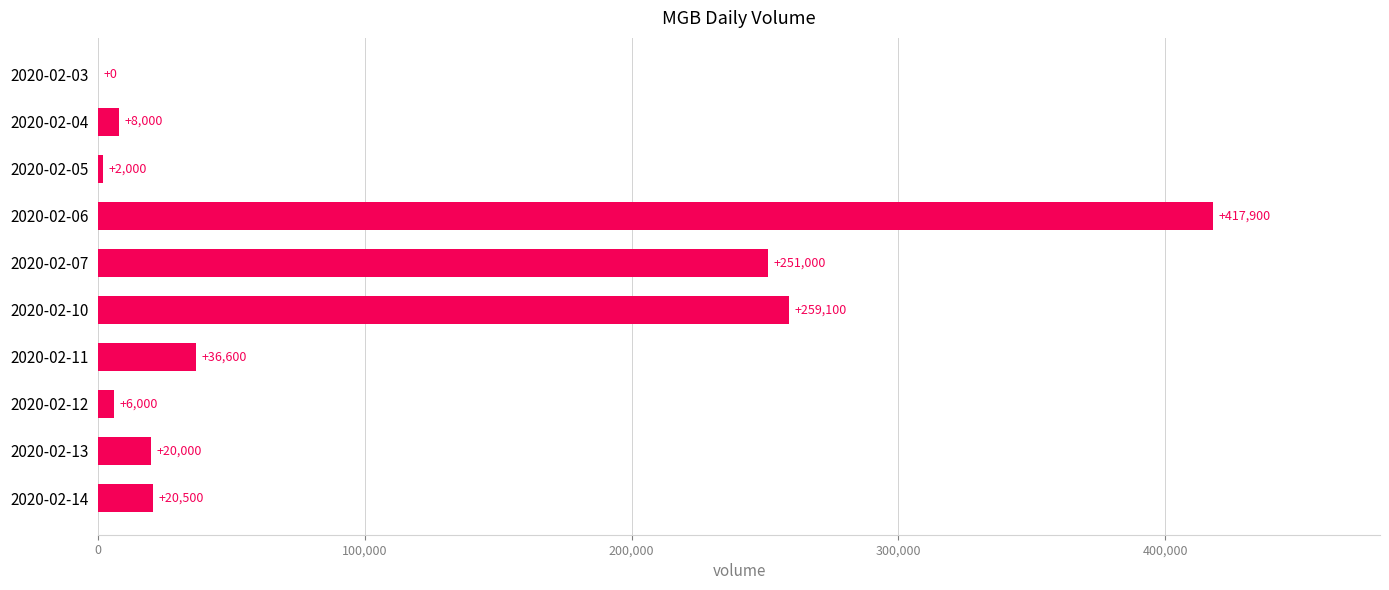

Read the value at 2020-02-06.

417900